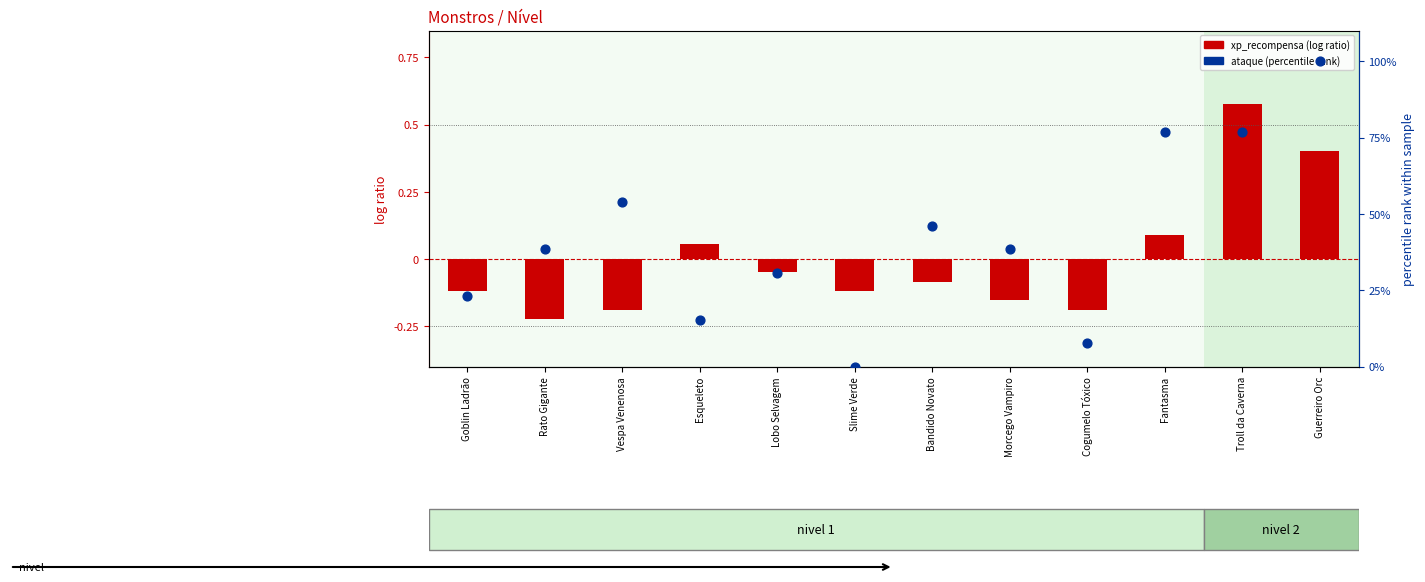

Which series has the largest total across all categories?

ataque (percentile rank)